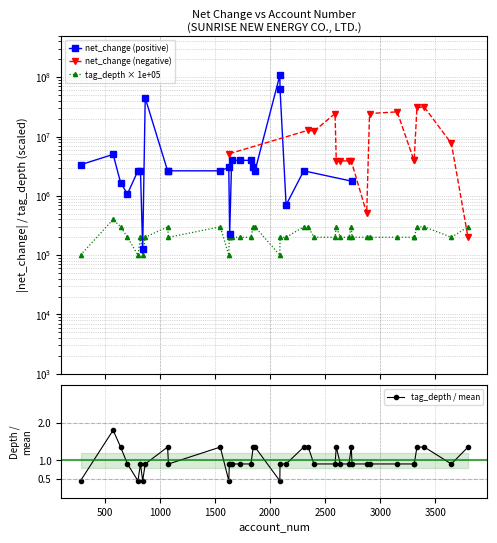

At which category does the chart reach its minimum across all series?

281